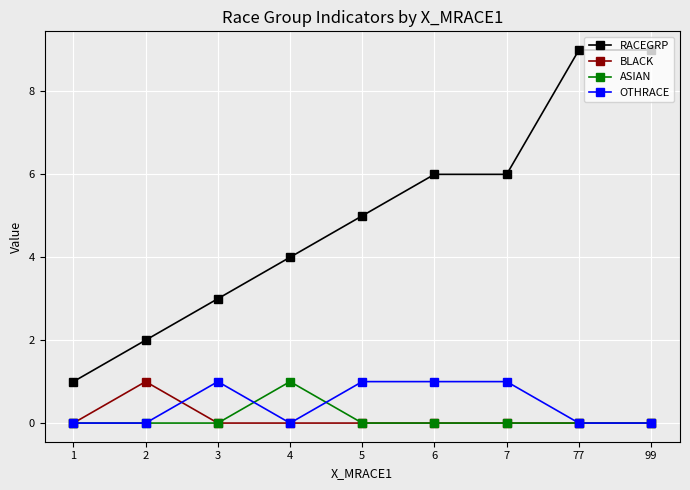

Which series has the largest total across all categories?

RACEGRP